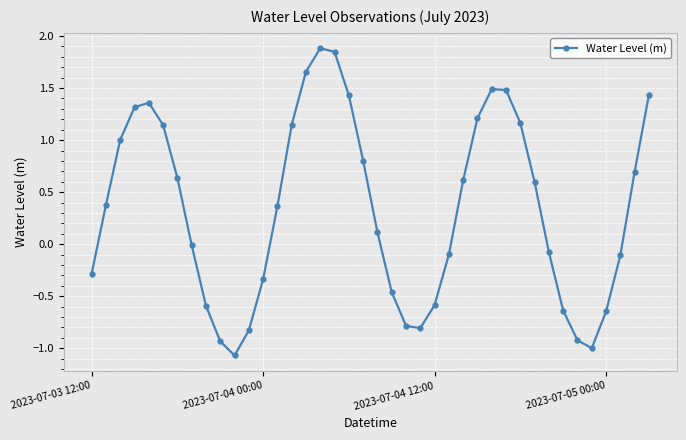

How many lines are shown in the chart?

1